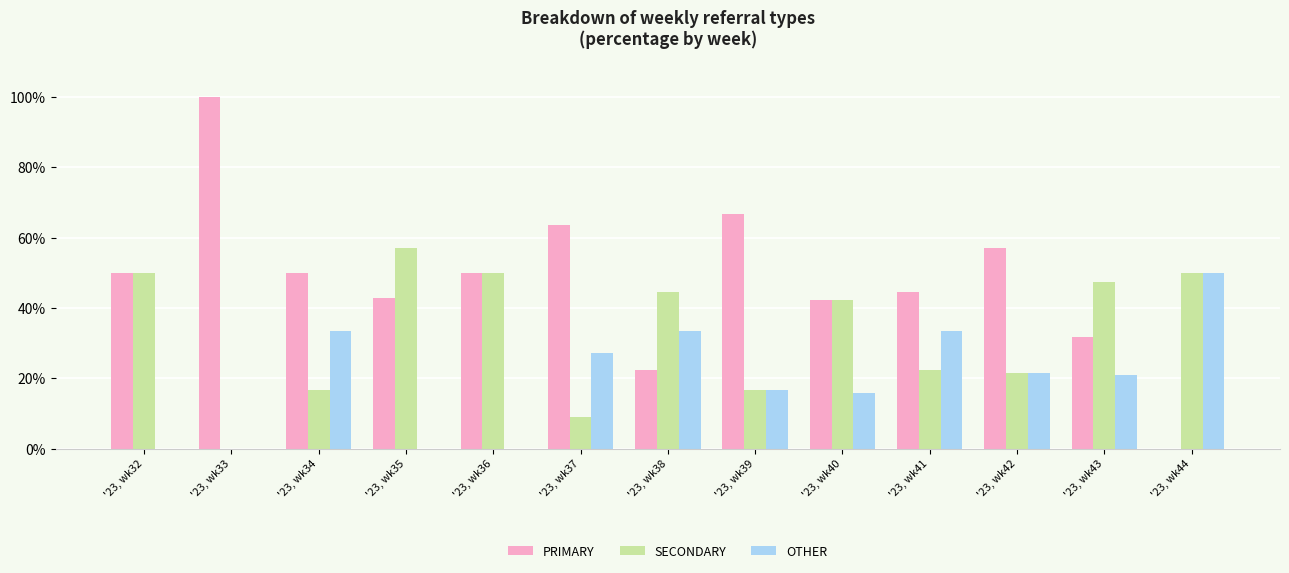

Which series has the largest total across all categories?

PRIMARY